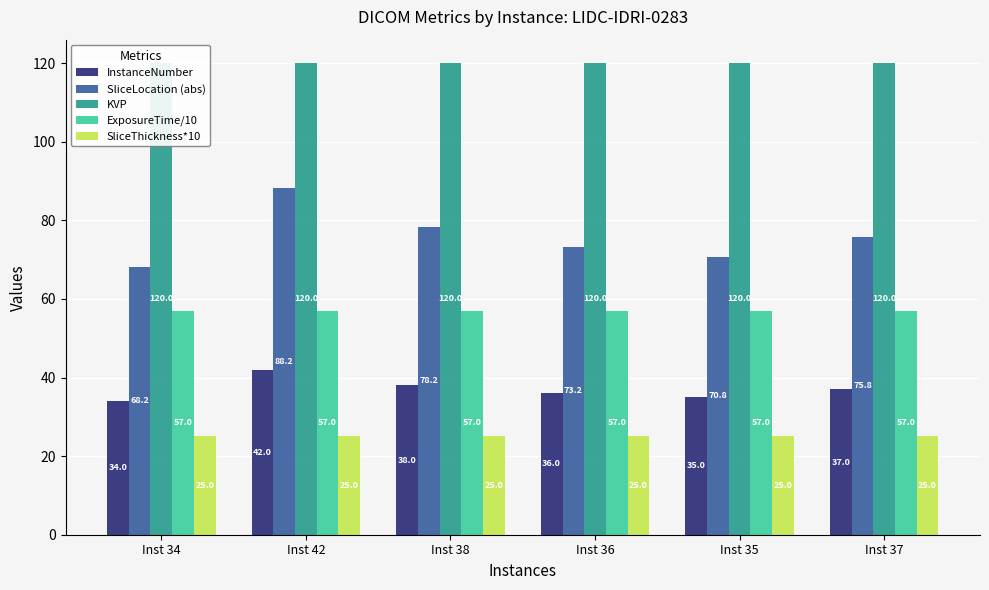

Read the KVP value at Inst 35.

120.0